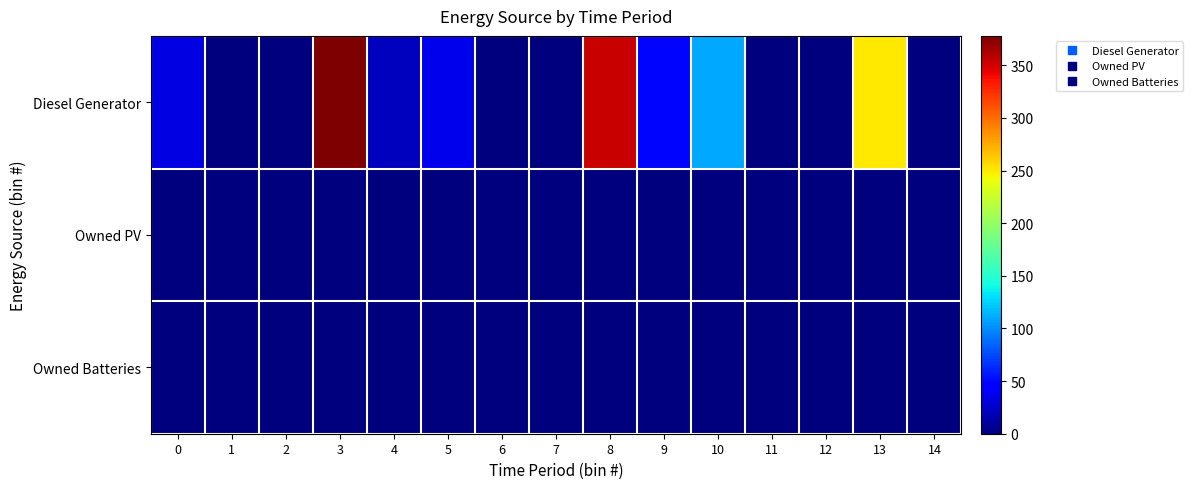

At which category does the chart reach its peak across all series?

3